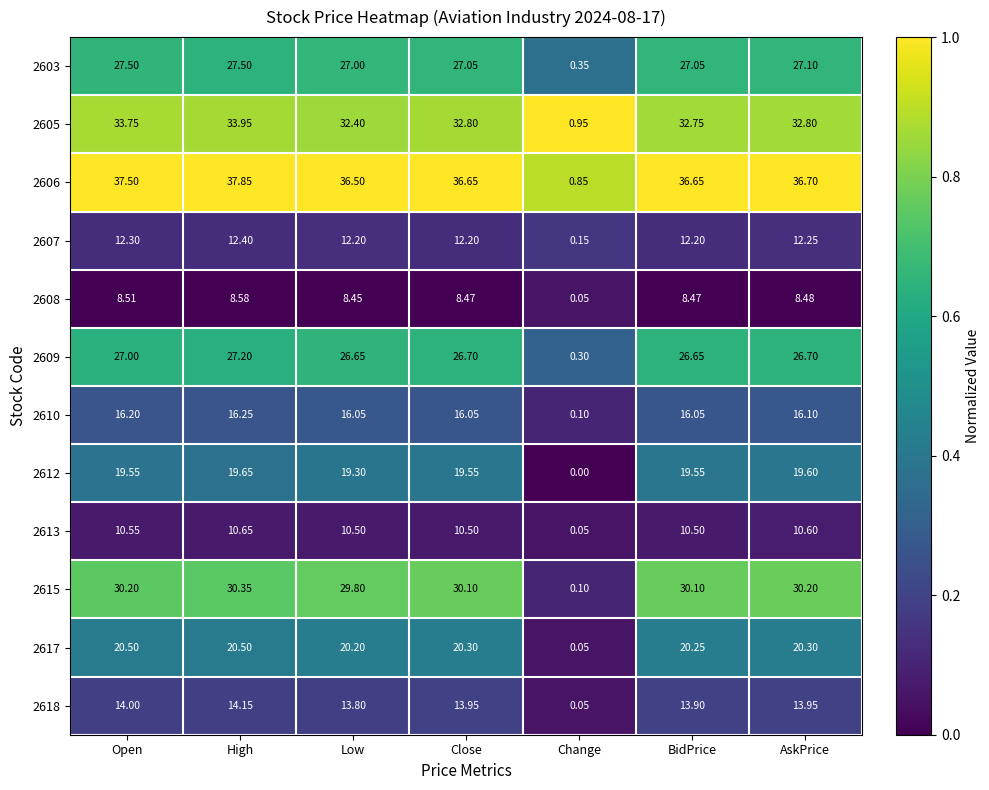

At which label does 2610 reach its minimum?

Change